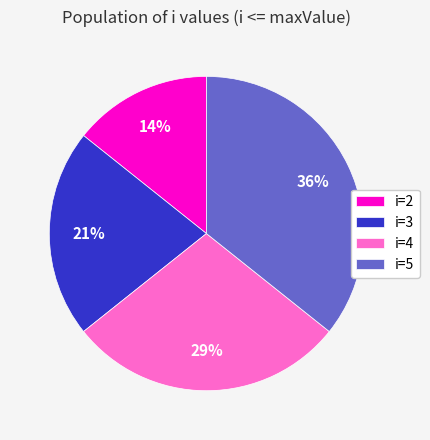

Is there any slice that represents more than half of the pie?

No